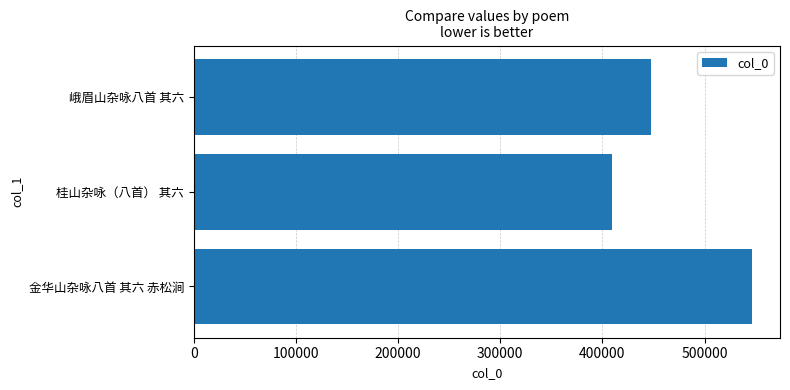

What is the change in value from 金华山杂咏八首 其六 赤松涧 to 桂山杂咏（八首） 其六?

-136663